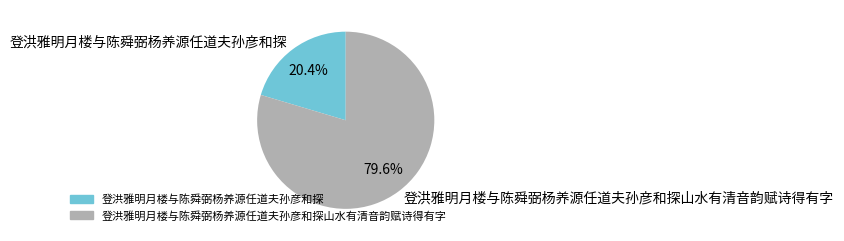

Combined, what portion of the pie is 登洪雅明月楼与陈舜弼杨养源任道夫孙彦和探 and 登洪雅明月楼与陈舜弼杨养源任道夫孙彦和探山水有清音韵赋诗得有字?

100.0%